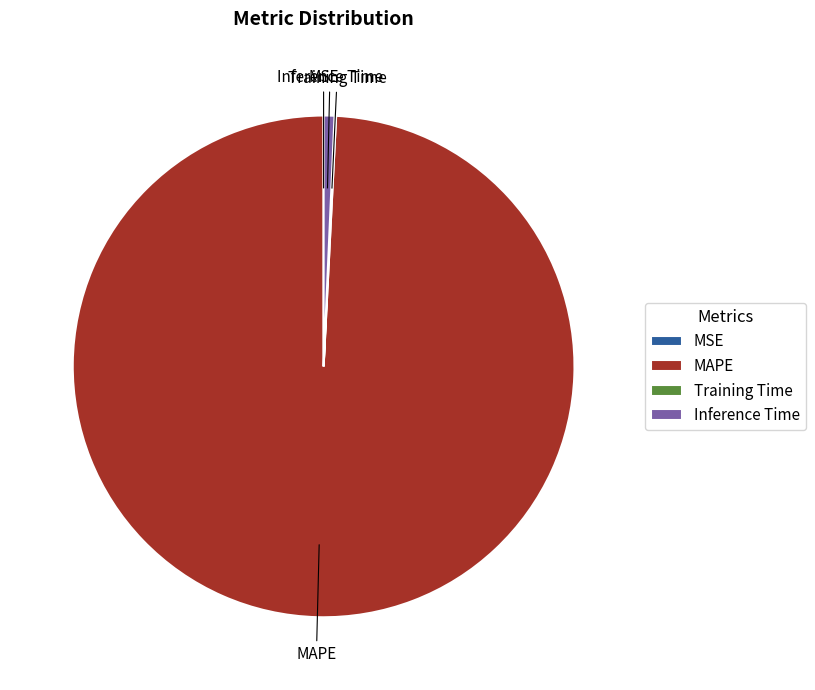

True or false: MAPE accounts for 89% of the total.

False